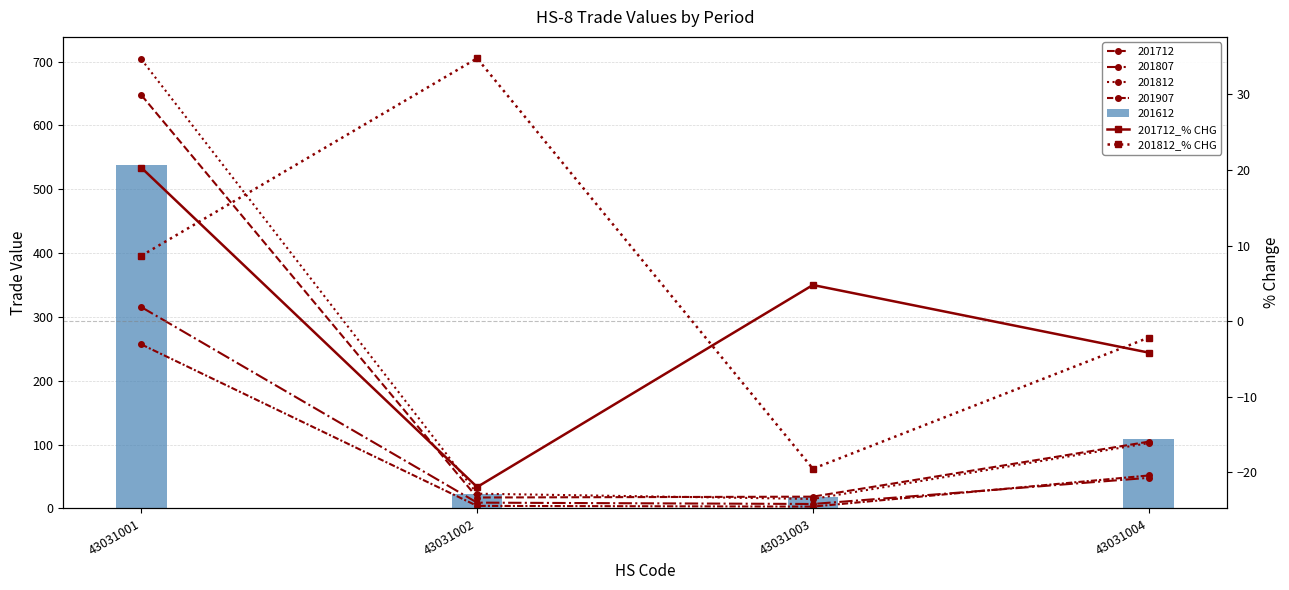

Which series has the largest total across all categories?

201812_% CHG